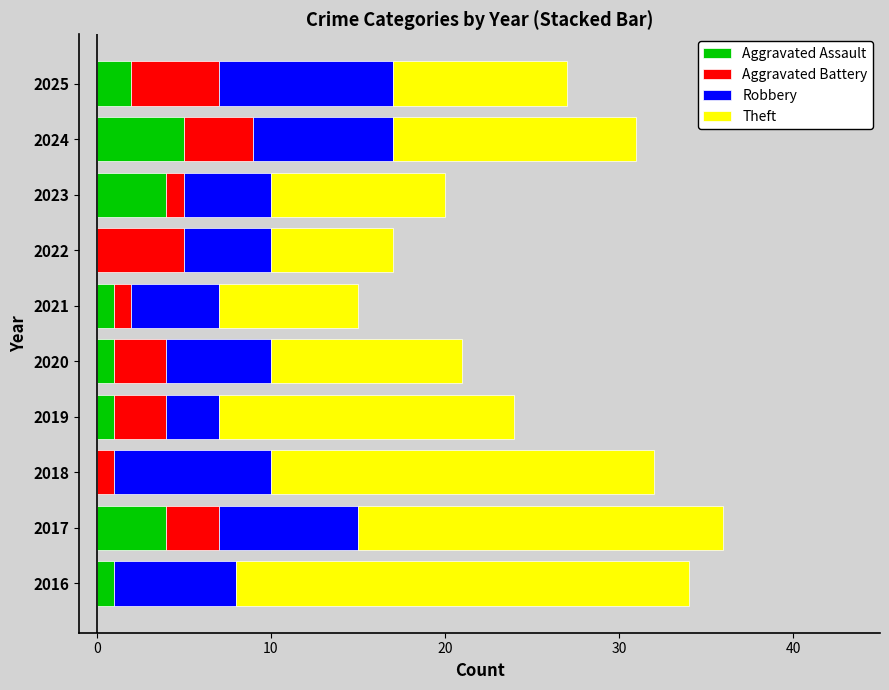

The value of Aggravated Assault at 2017 is 4. True or false?

True